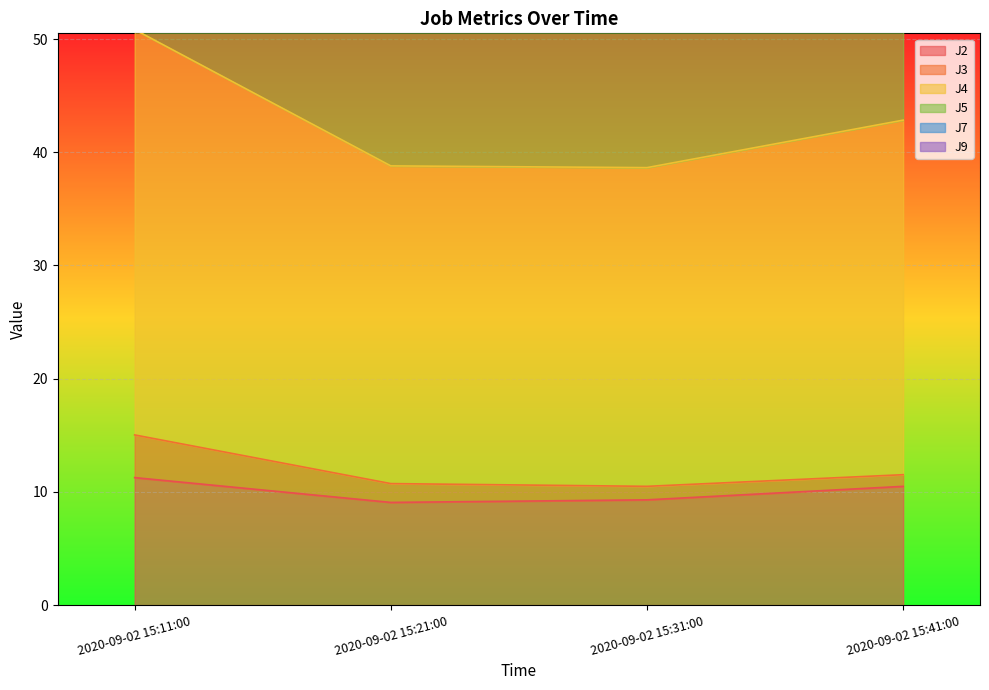

How many interior local valleys does the J5 series have?

1